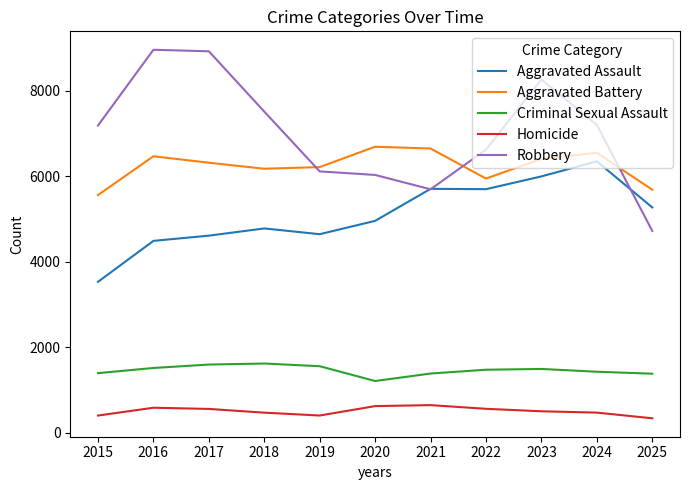

Where is Robbery nearest to the value 6840?

2022